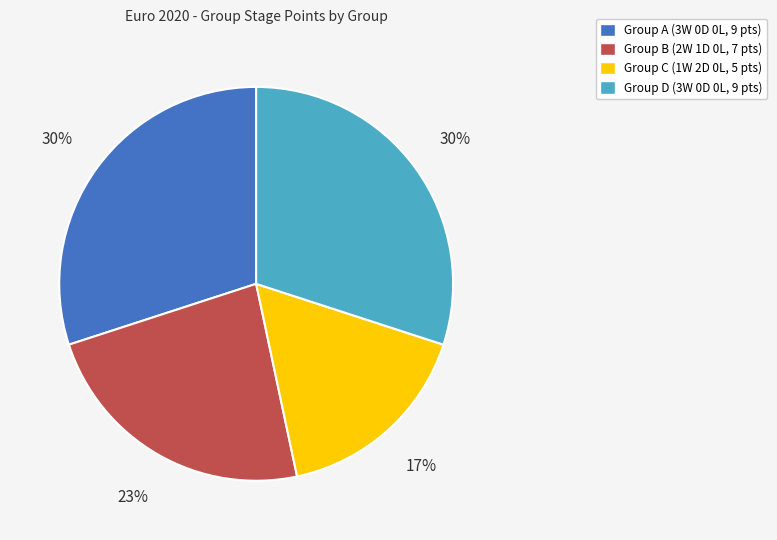

To the nearest percent, what percentage of the pie is Group A?

30%